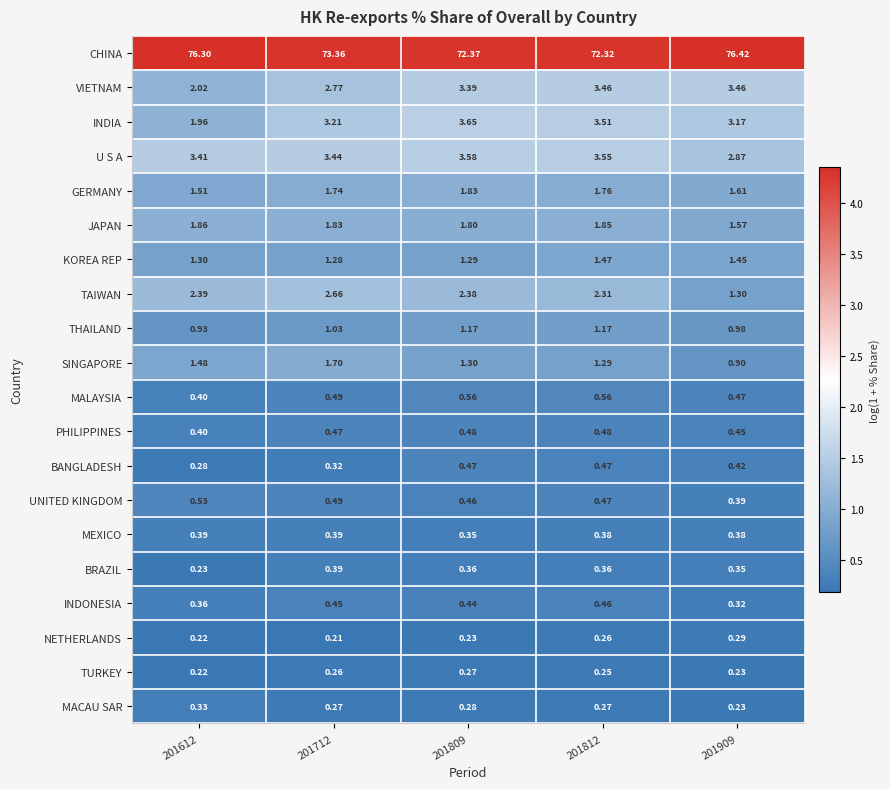

At which category is the sum across all series the highest?

201909